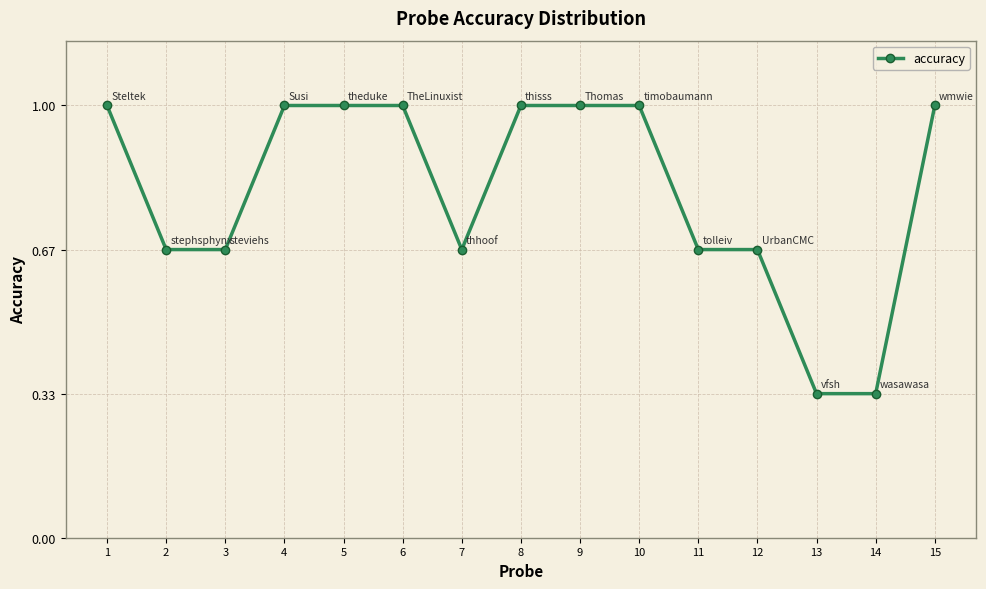

Is it true that the value at 8 is 1.0?

True